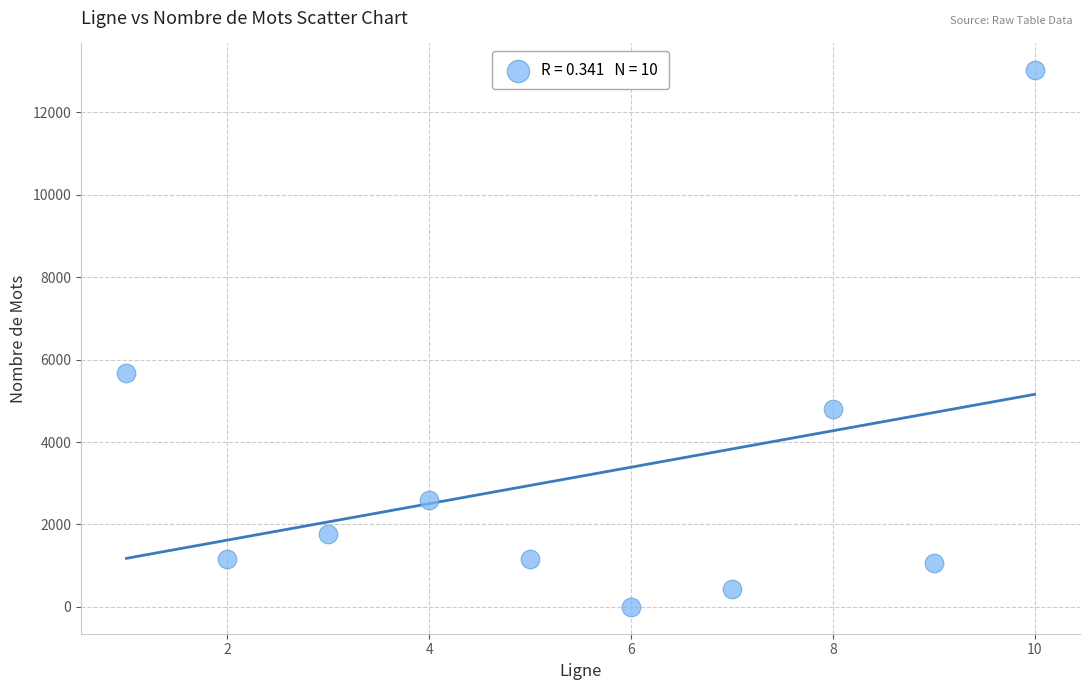

What Y value in the scatter plot is closest to 6511?

5681